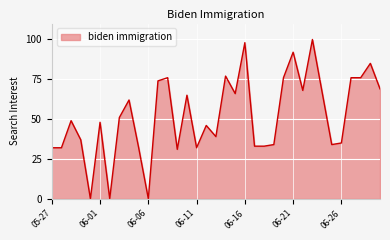

What is the maximum value shown in the chart?

100